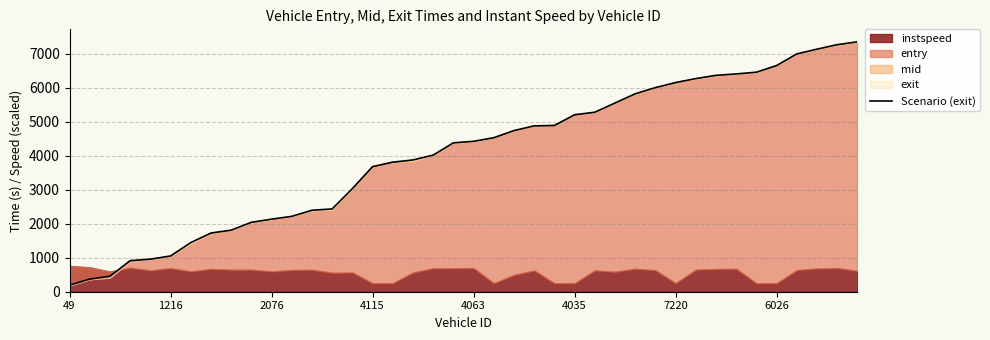

The value at 16 is 3807.9. True or false?

True